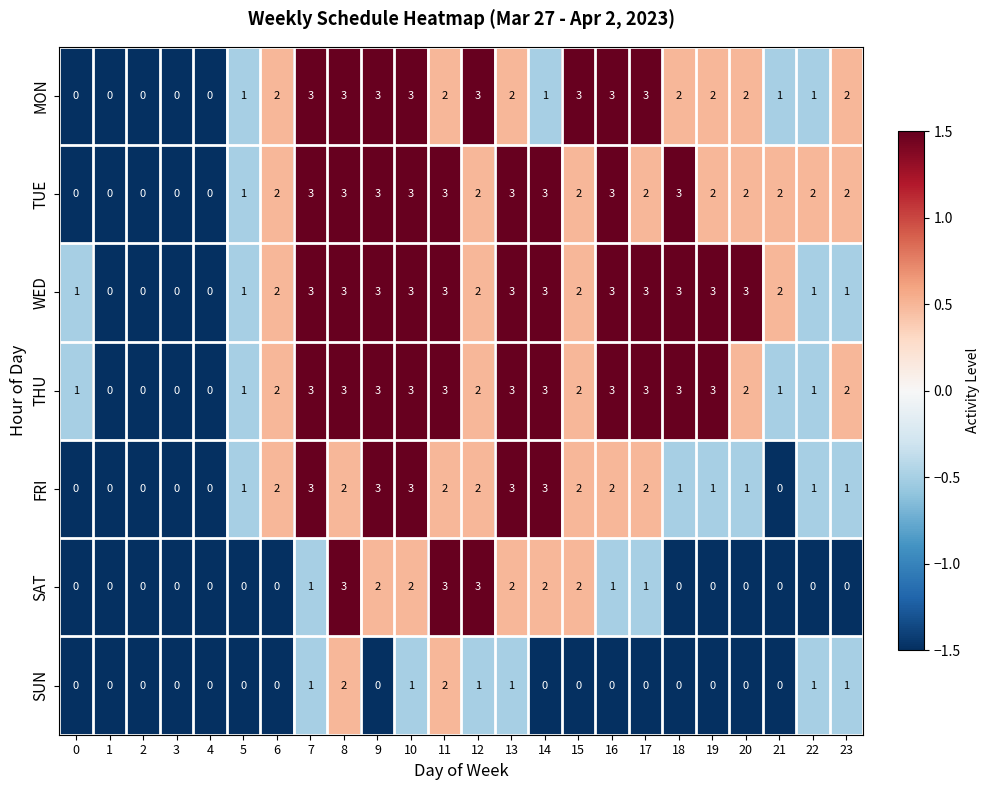

What is the sum of all SAT values?

22